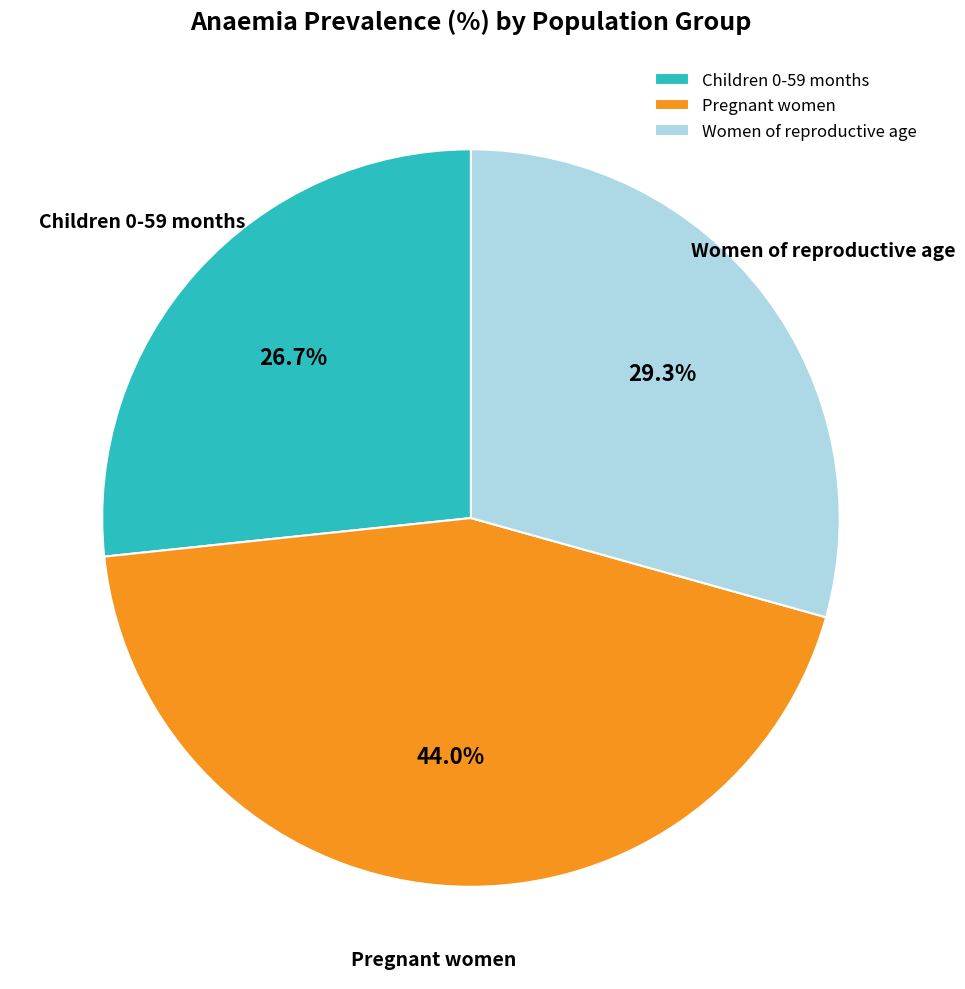

Which category has the biggest portion of the pie?

Pregnant women